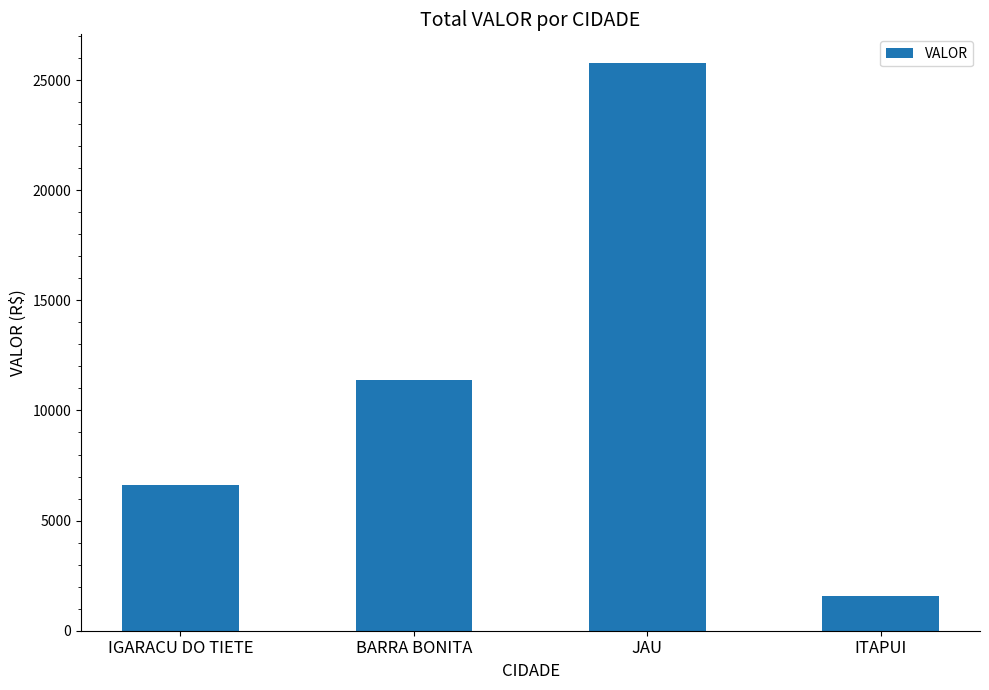

What is the change in value from IGARACU DO TIETE to ITAPUI?

-5037.9